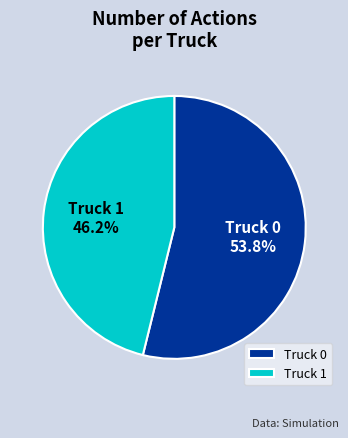

What is the majority slice?

Truck 0